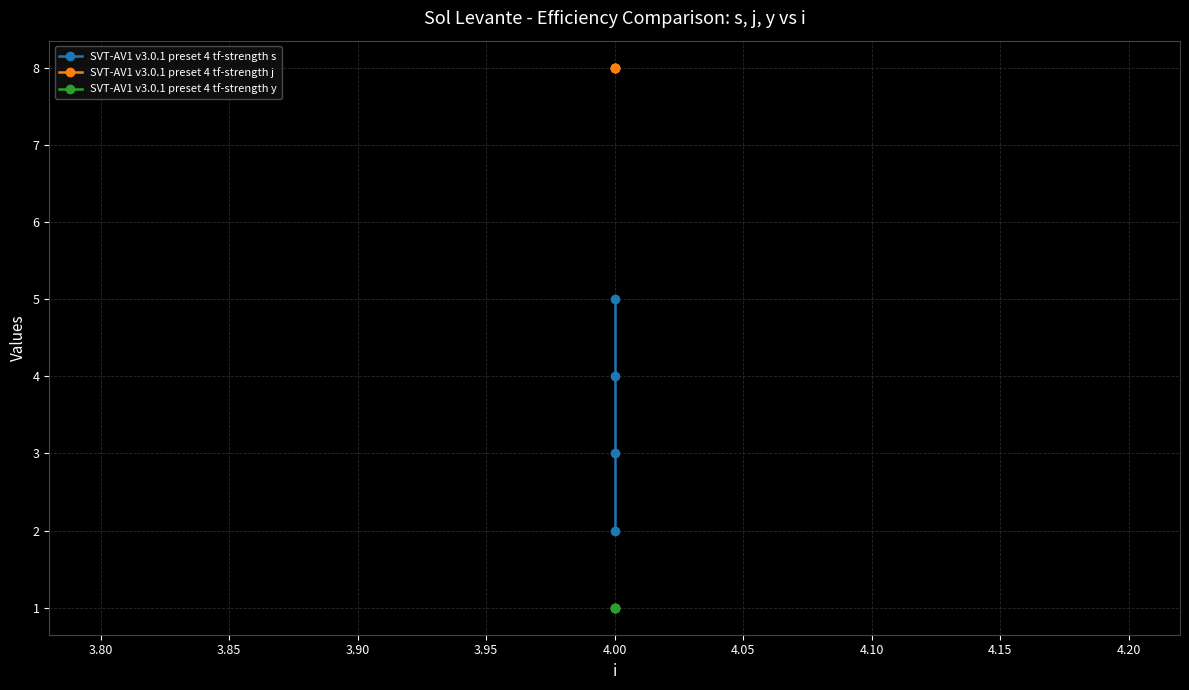

What are all the series names shown in the legend?

SVT-AV1 v3.0.1 preset 4 tf-strength s, SVT-AV1 v3.0.1 preset 4 tf-strength j, SVT-AV1 v3.0.1 preset 4 tf-strength y